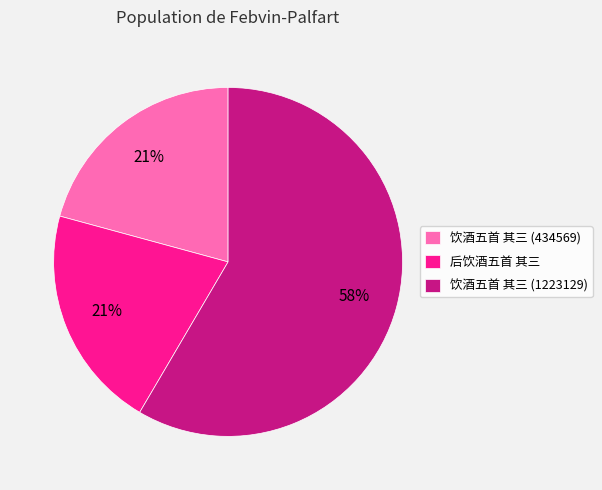

What percentage is the 饮酒五首 其三 (434569) slice, to the nearest percent?

21%